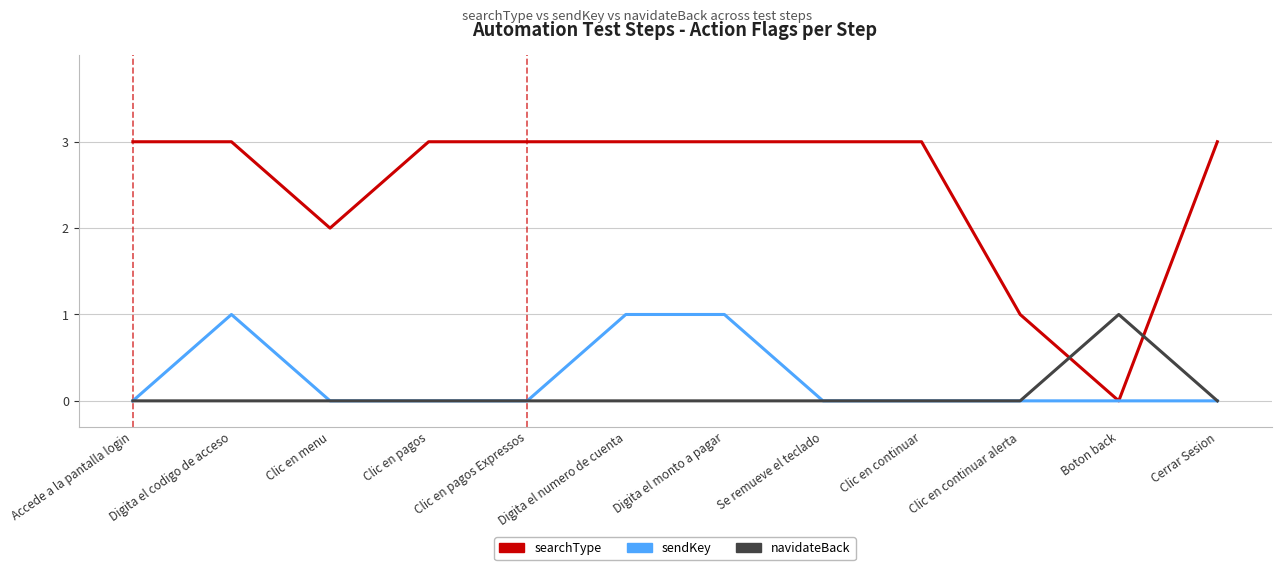

What position from the left is Accede a la pantalla login?

1